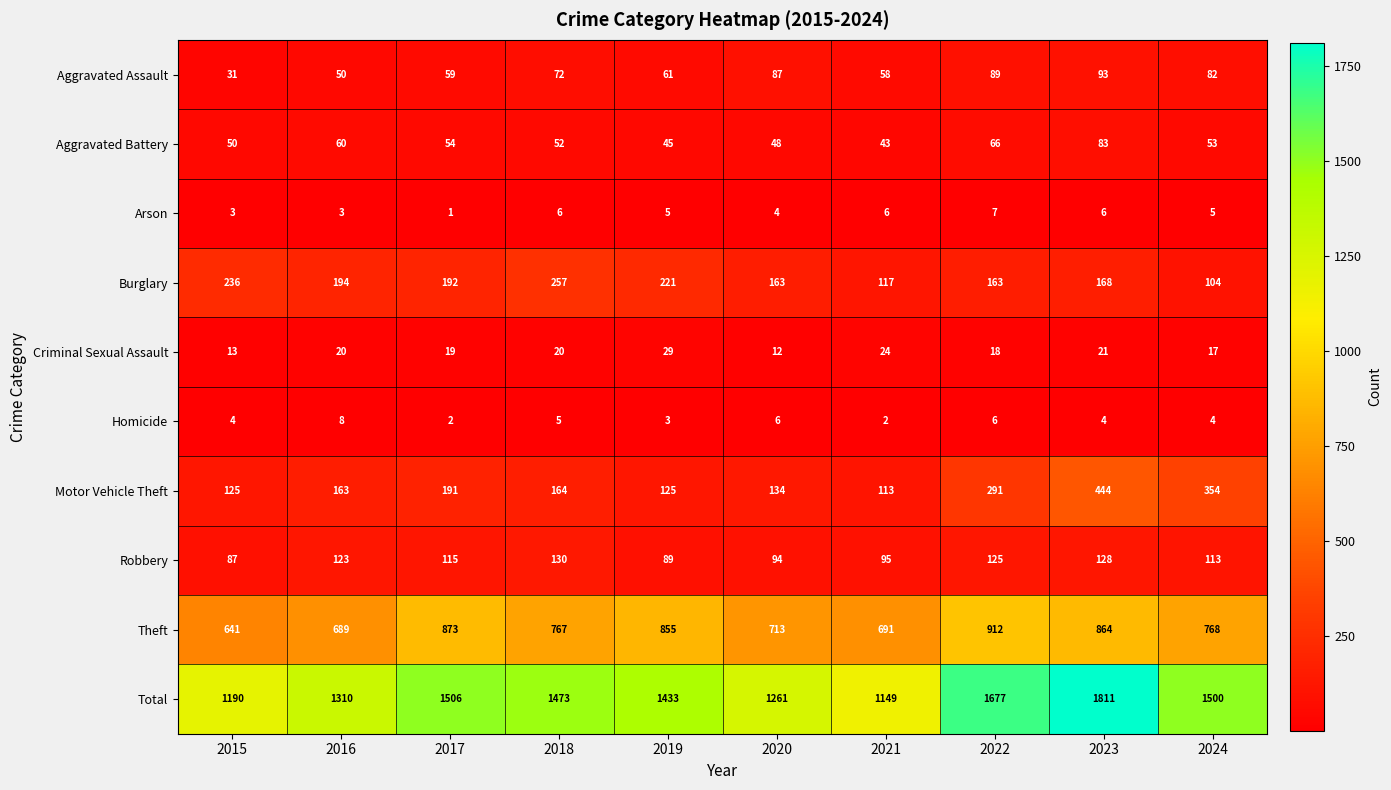

Is it true that Aggravated Assault equals 80 at 2017?

False